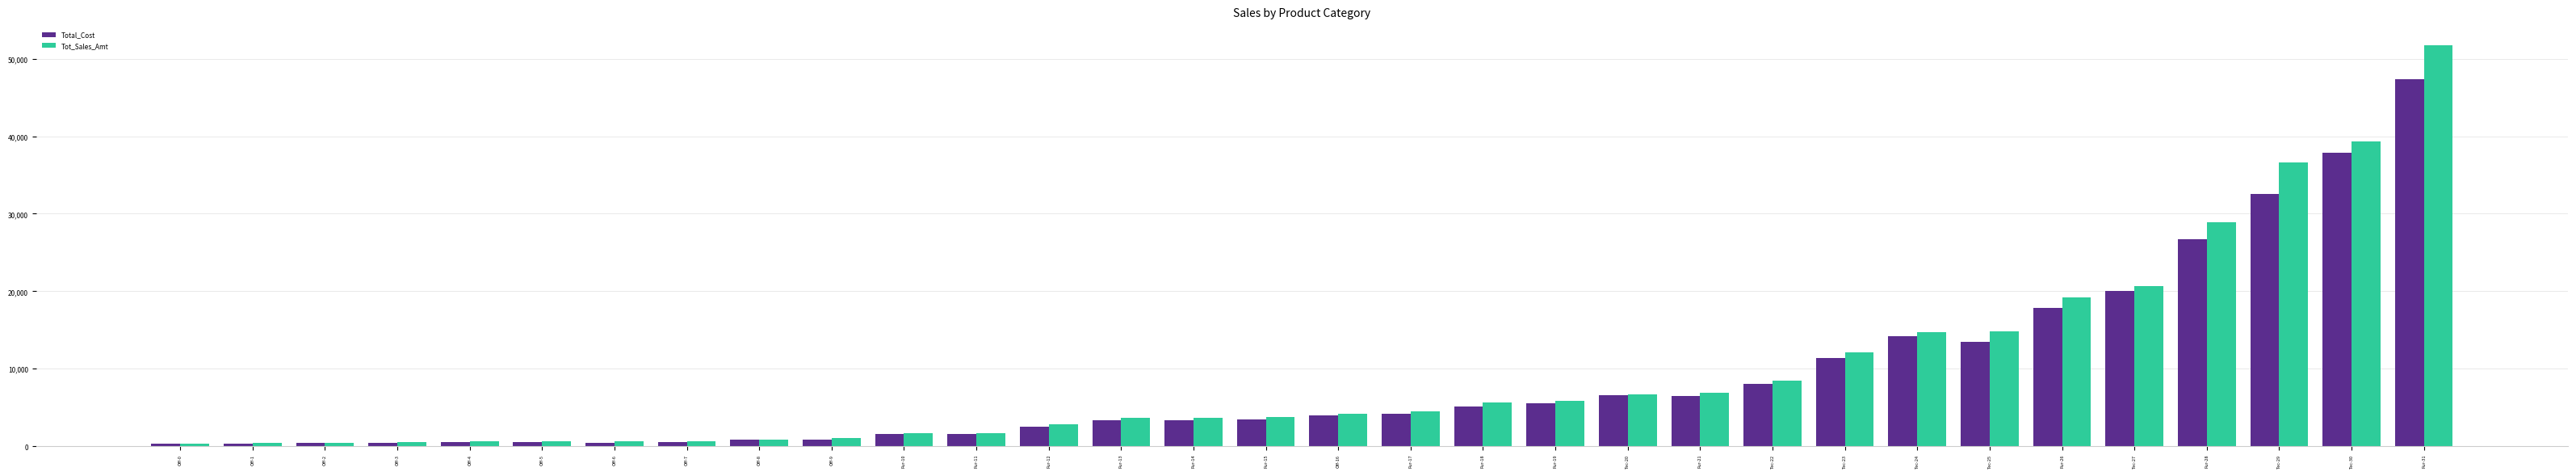

Which series changed the most between Off-8 and Tec-27?

Tot_Sales_Amt